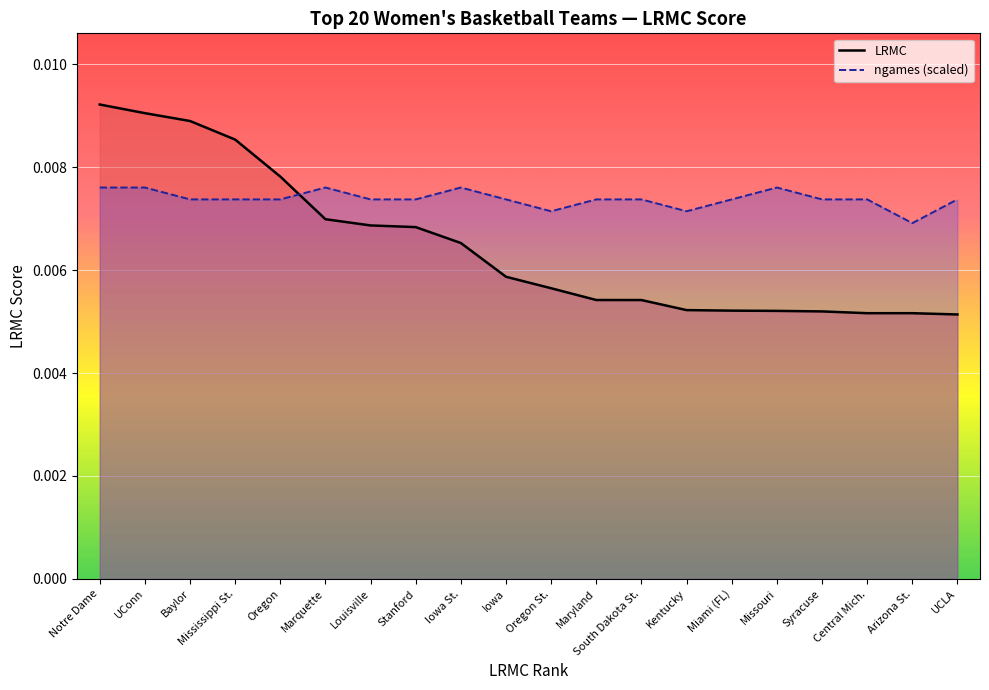

Which series has the largest total across all categories?

ngames (scaled)